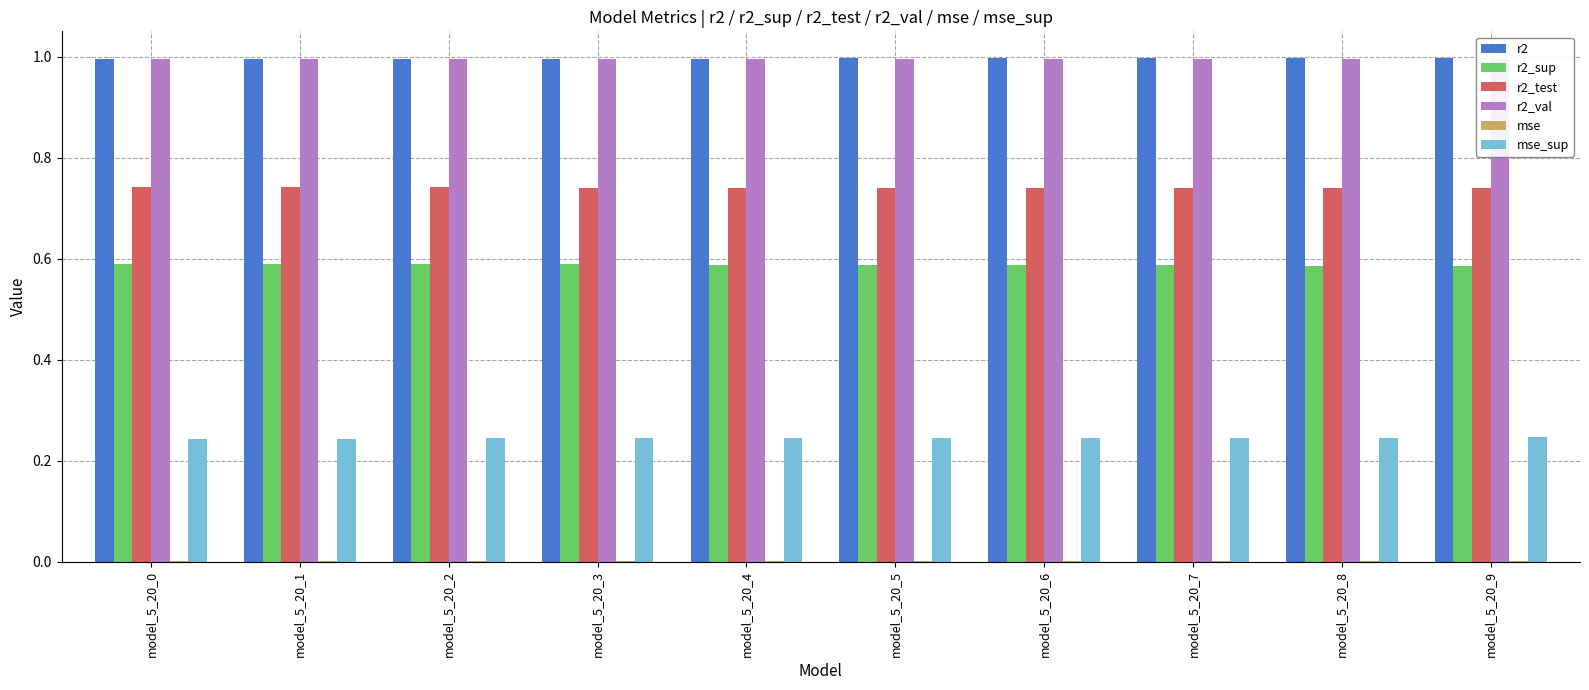

What is the total value across all series at model_5_20_9?

3.6